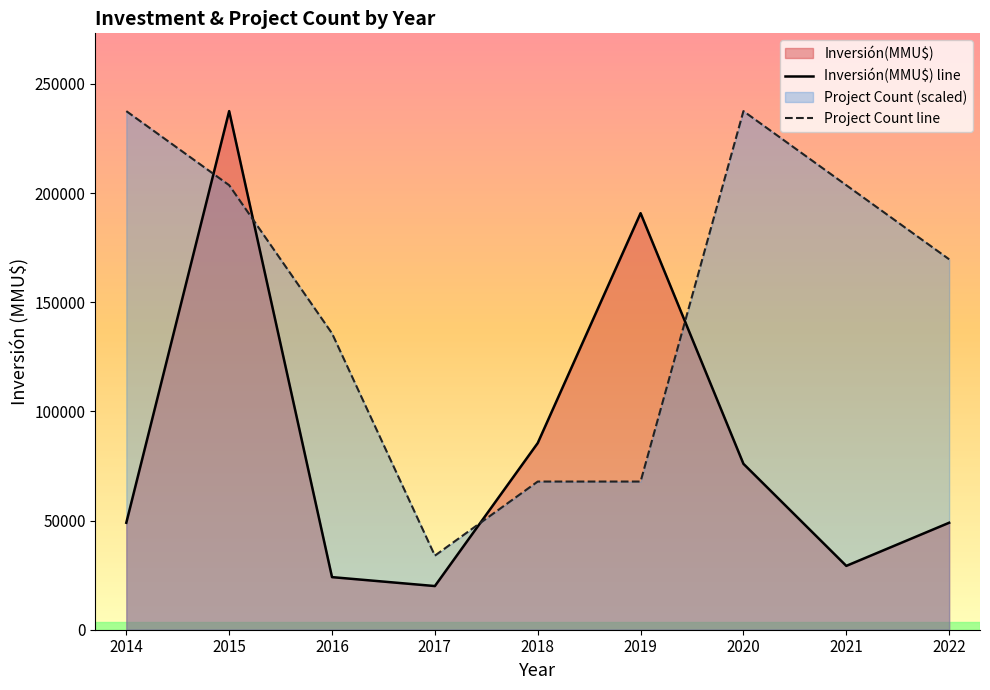

How many times do Inversión(MMU$) line and Project Count line cross each other?

4